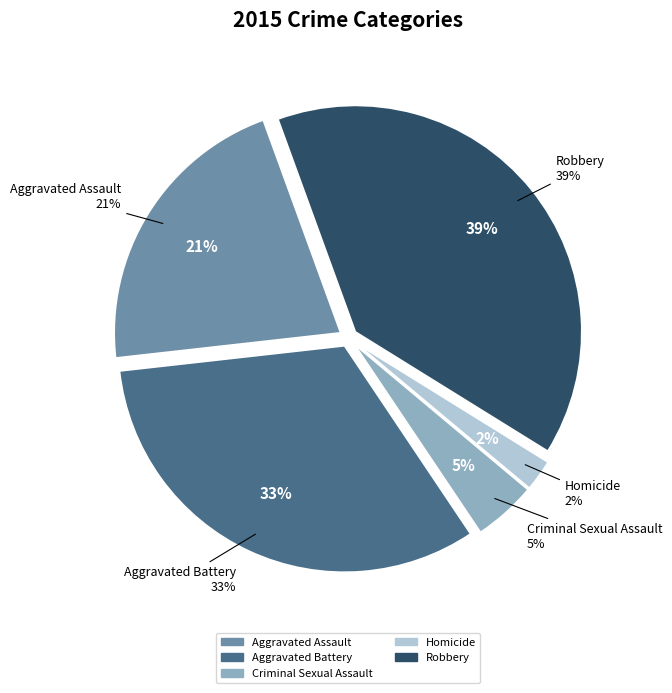

Which category has the smallest portion of the pie?

Homicide